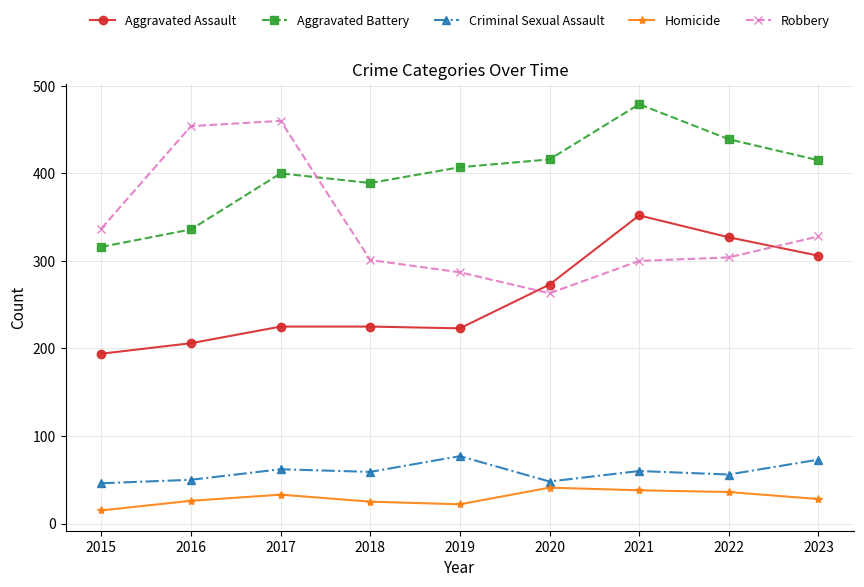

True or false: Aggravated Battery and Criminal Sexual Assault intersect in this chart.

False